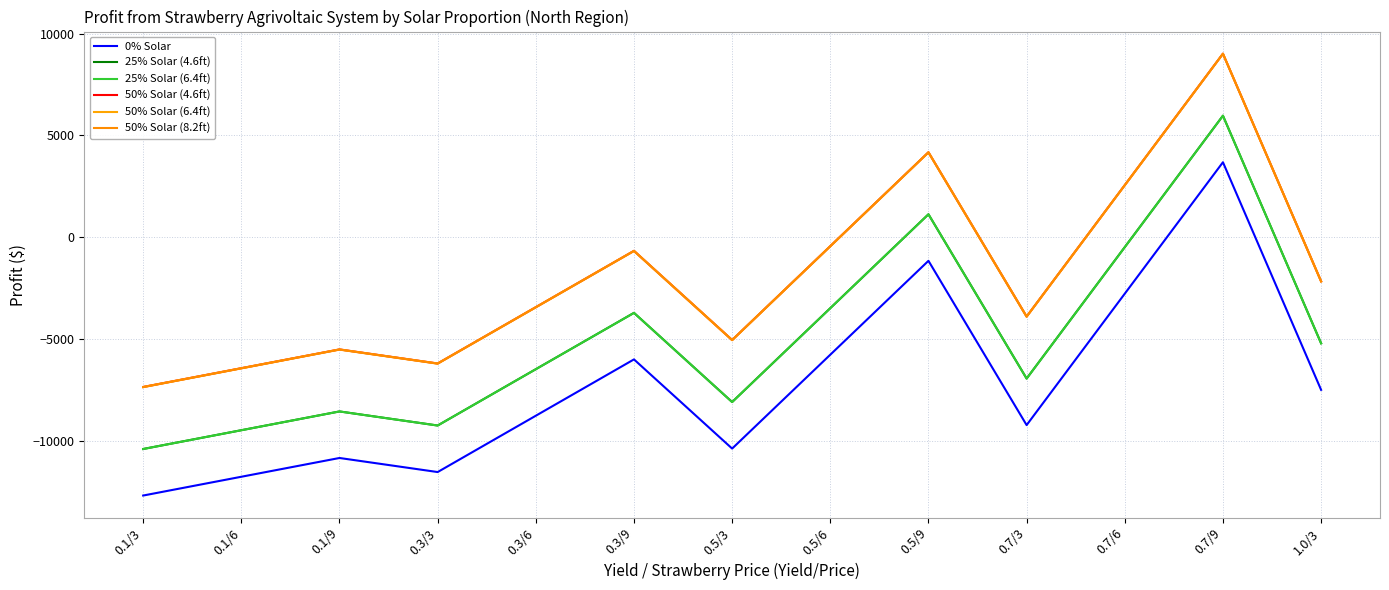

How many values in 50% Solar (4.6ft) are above zero?

3